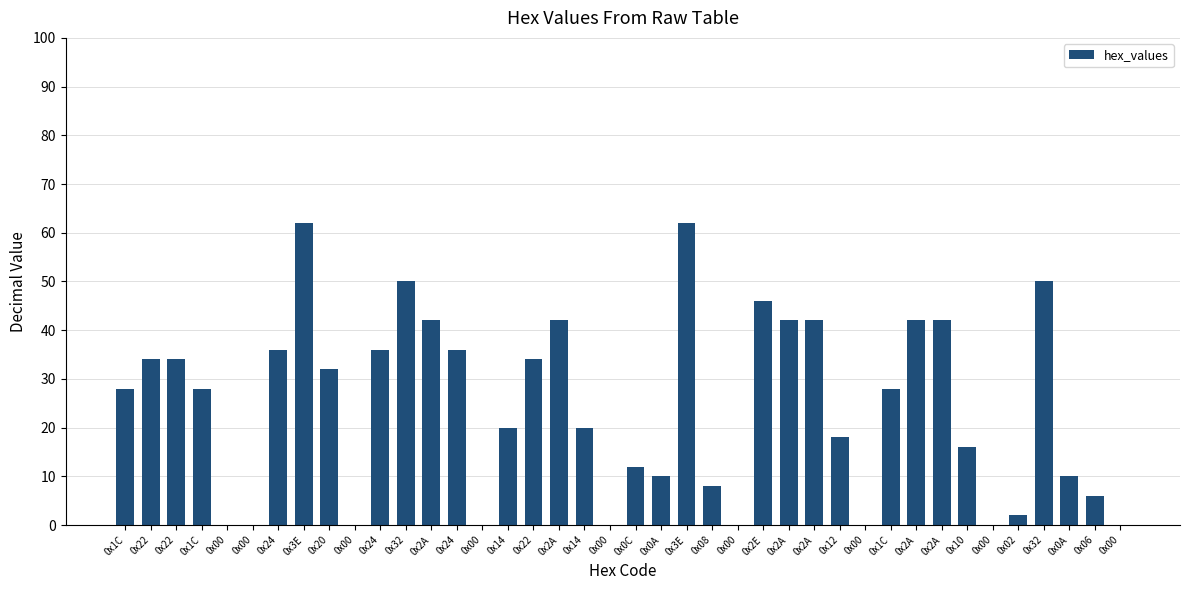

What is the label of the 5th bar from the right?

0x02